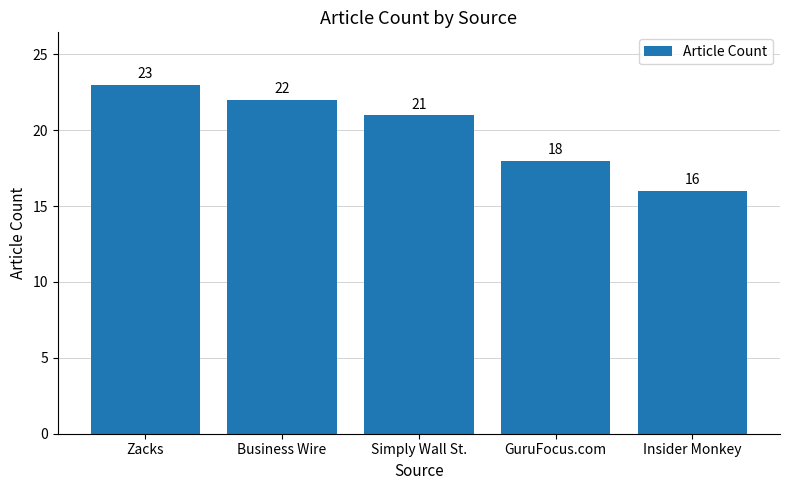

Is it true that the value at Business Wire is 36?

False